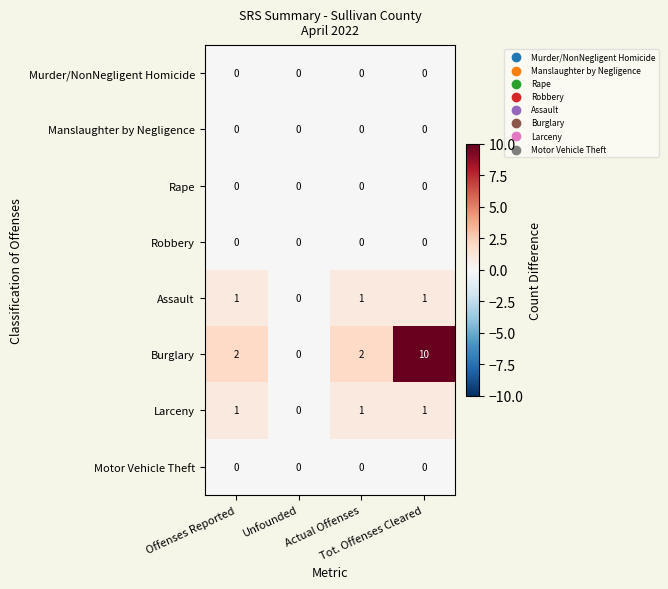

What is the maximum value shown in the chart?

10